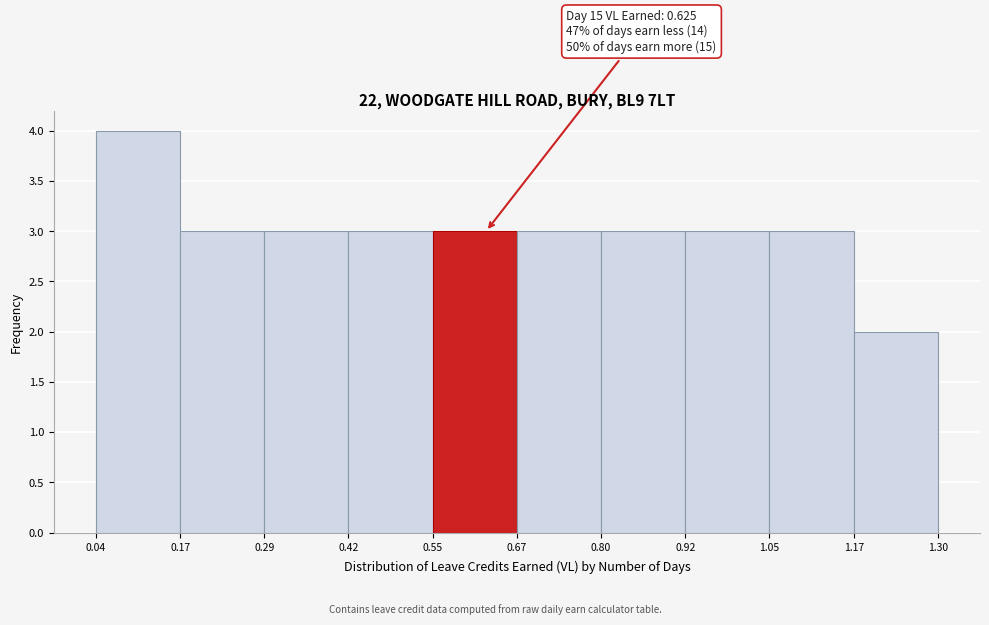

Over which range of the x-axis is the bar tallest?

0.04 to 0.17